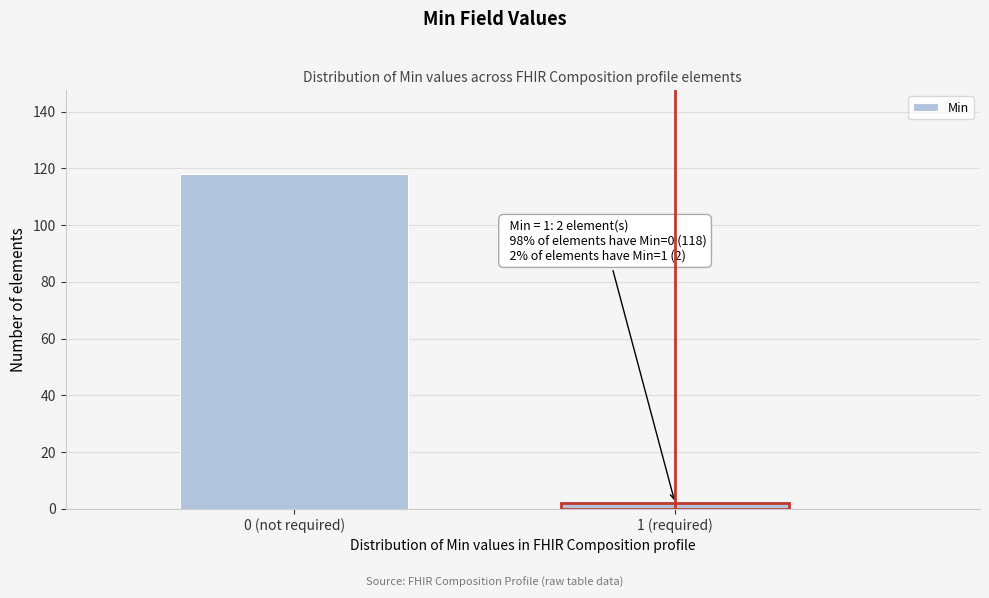

Reading left to right, transcribe all the data shown in this chart.

118	2